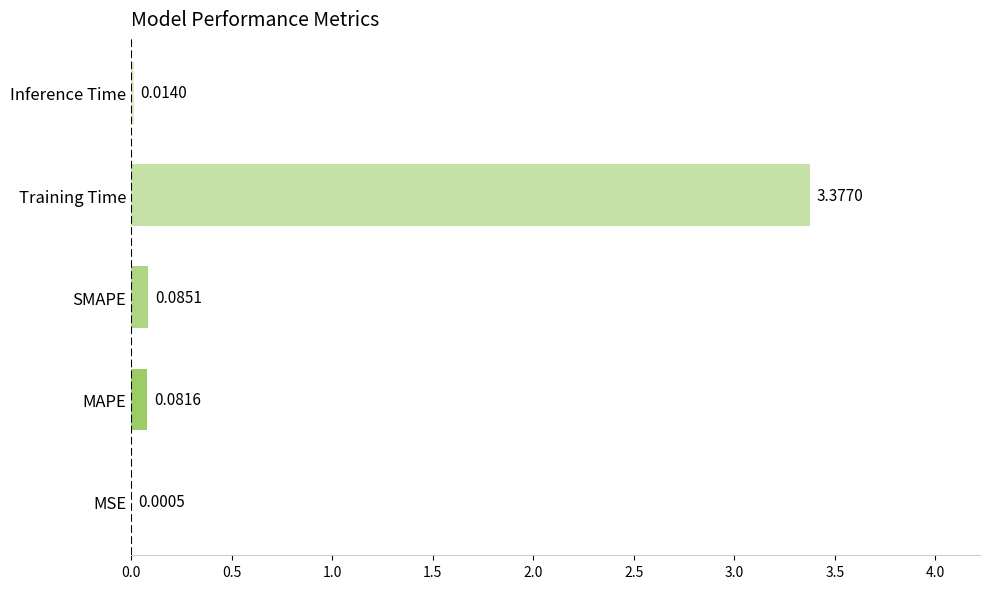

Which label corresponds to the largest value in the chart?

Training Time